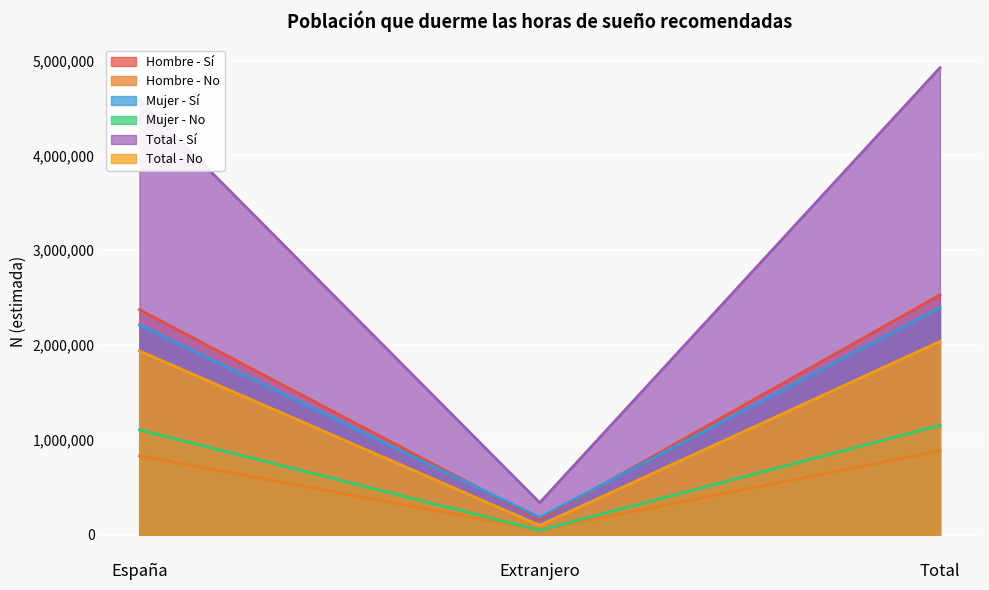

Reading left to right, extract all data points from this chart.

Hombre - Sí: 2373417	155624	2529041
Hombre - No: 832224	52295	884519
Mujer - Sí: 2212651	182546	2395197
Mujer - No: 1106194	47567	1153761
Total - Sí: 4586068	338170	4924238
Total - No: 1938418	99862	2038279